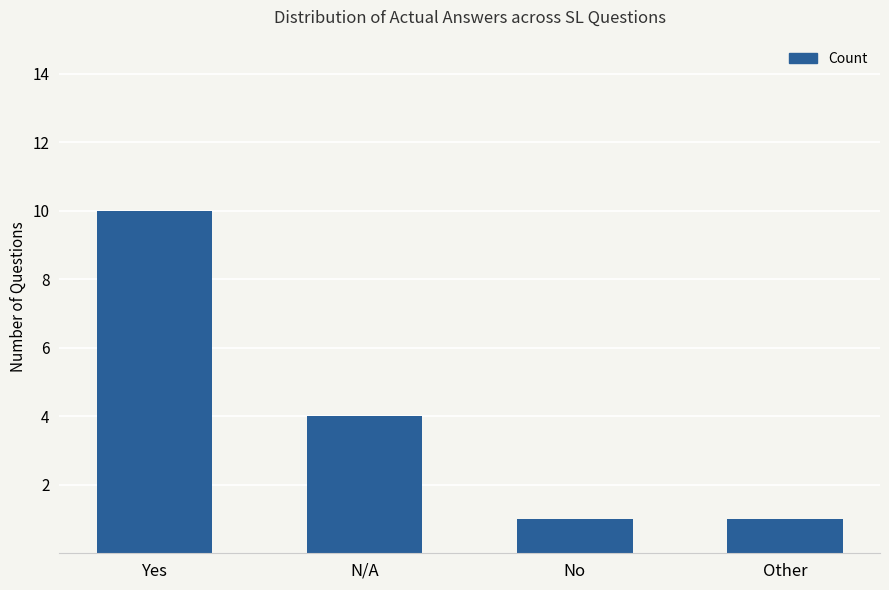

Is it true that the value at Other is 2?

False